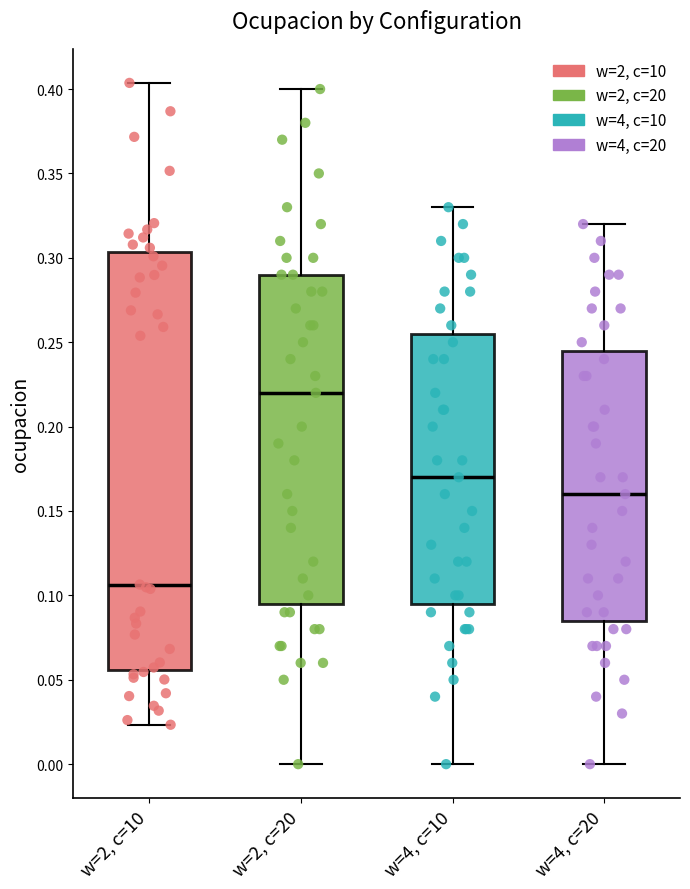

Comparing the boxes themselves (not the whiskers), which one is the tallest?

w=2, c=10